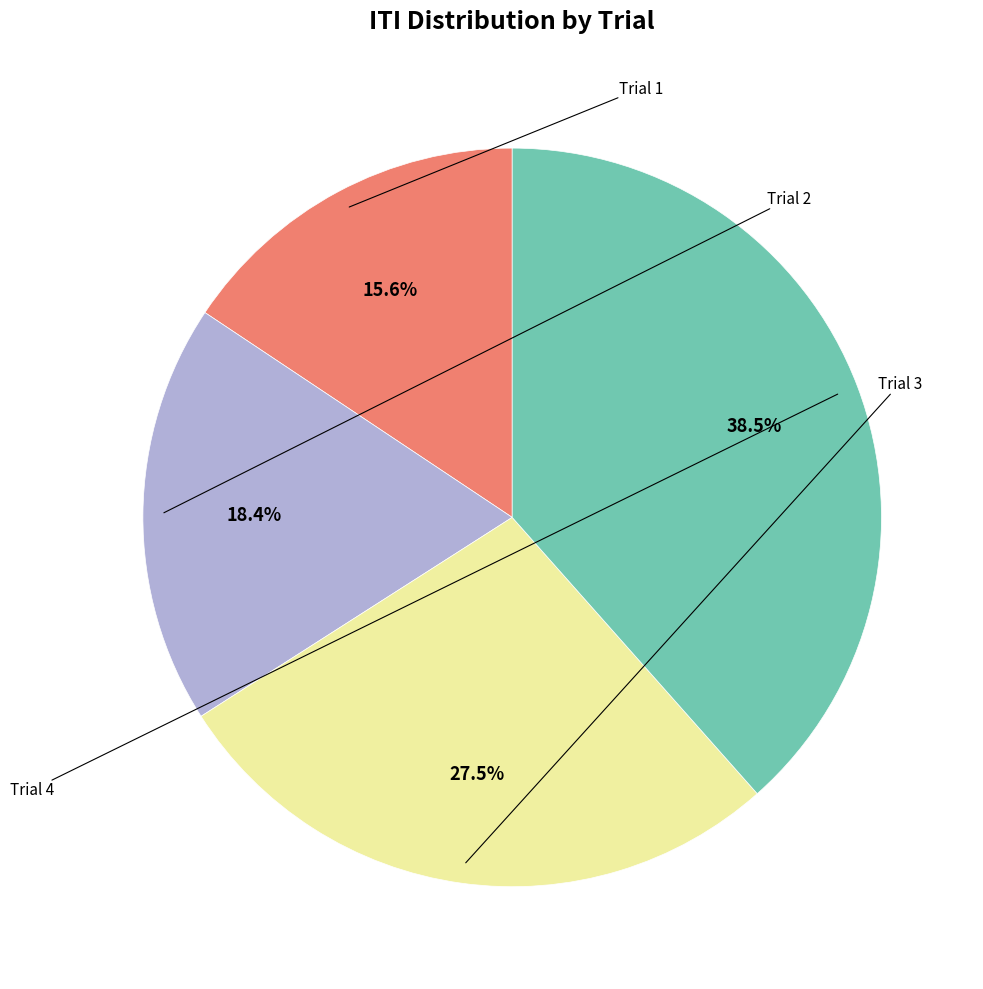

How many segments does this pie chart have?

4